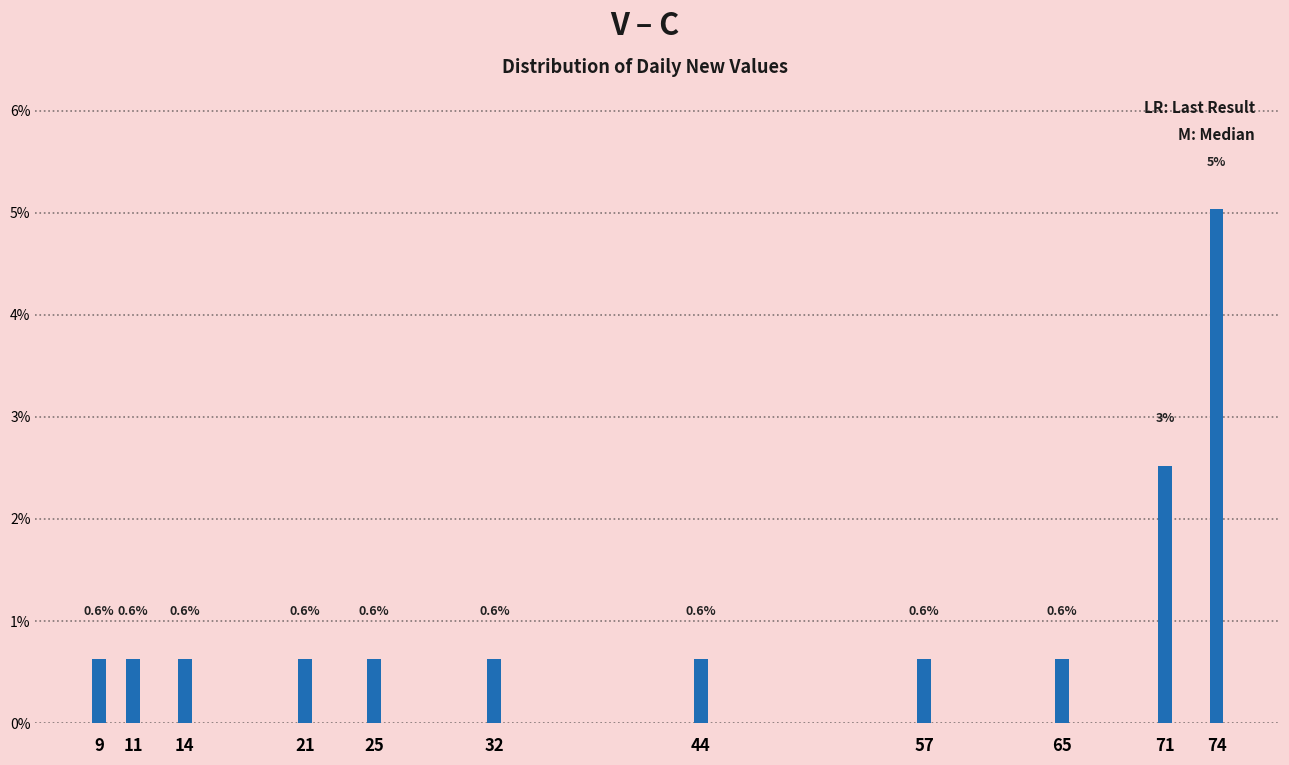

At which category does the chart reach its peak across all series?

74